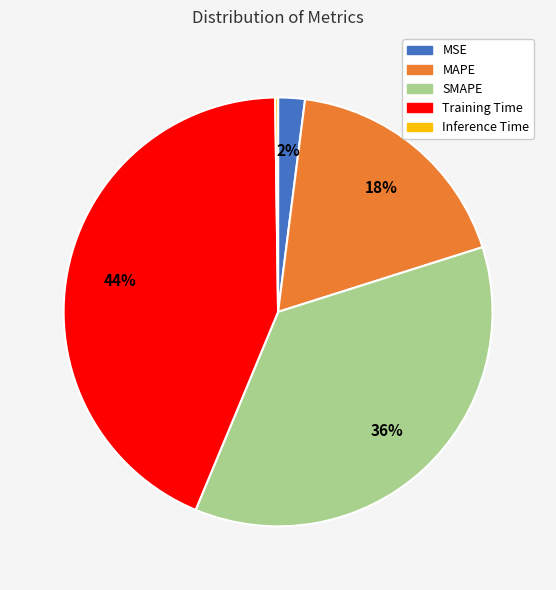

Between SMAPE and MSE, which is larger?

SMAPE